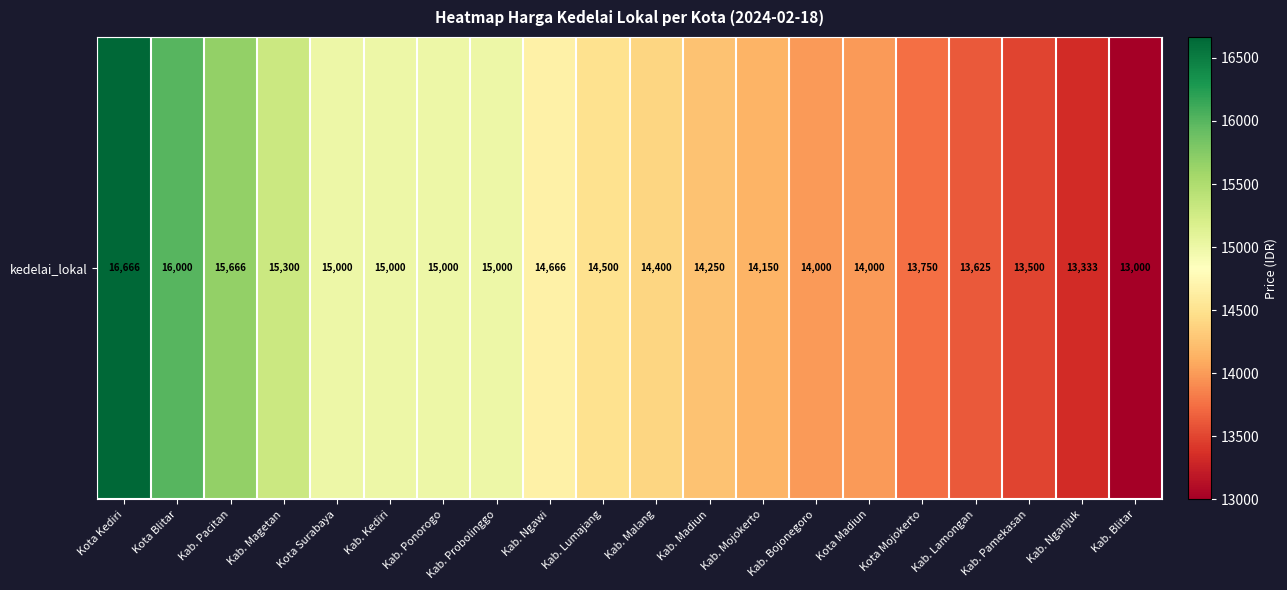

List the labels in order of value, largest first.

Kota Kediri, Kota Blitar, Kab. Pacitan, Kab. Magetan, Kota Surabaya, Kab. Kediri, Kab. Ponorogo, Kab. Probolinggo, Kab. Ngawi, Kab. Lumajang, Kab. Malang, Kab. Madiun, Kab. Mojokerto, Kab. Bojonegoro, Kota Madiun, Kota Mojokerto, Kab. Lamongan, Kab. Pamekasan, Kab. Nganjuk, Kab. Blitar